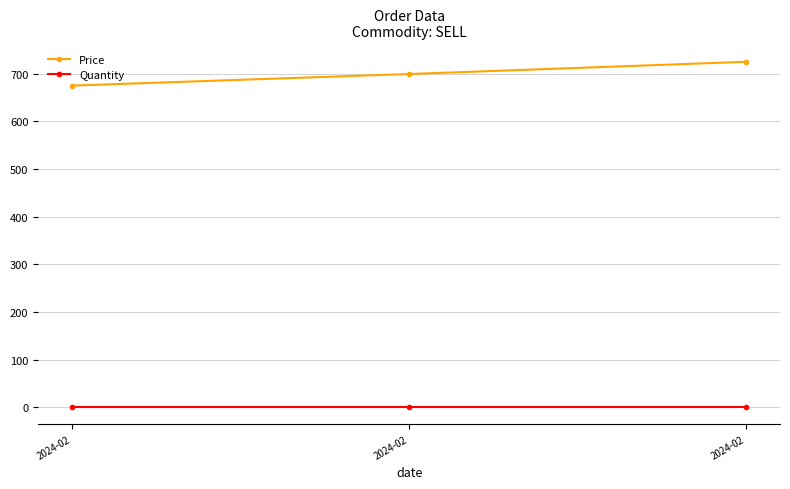

Count the number of categories in the chart.

3